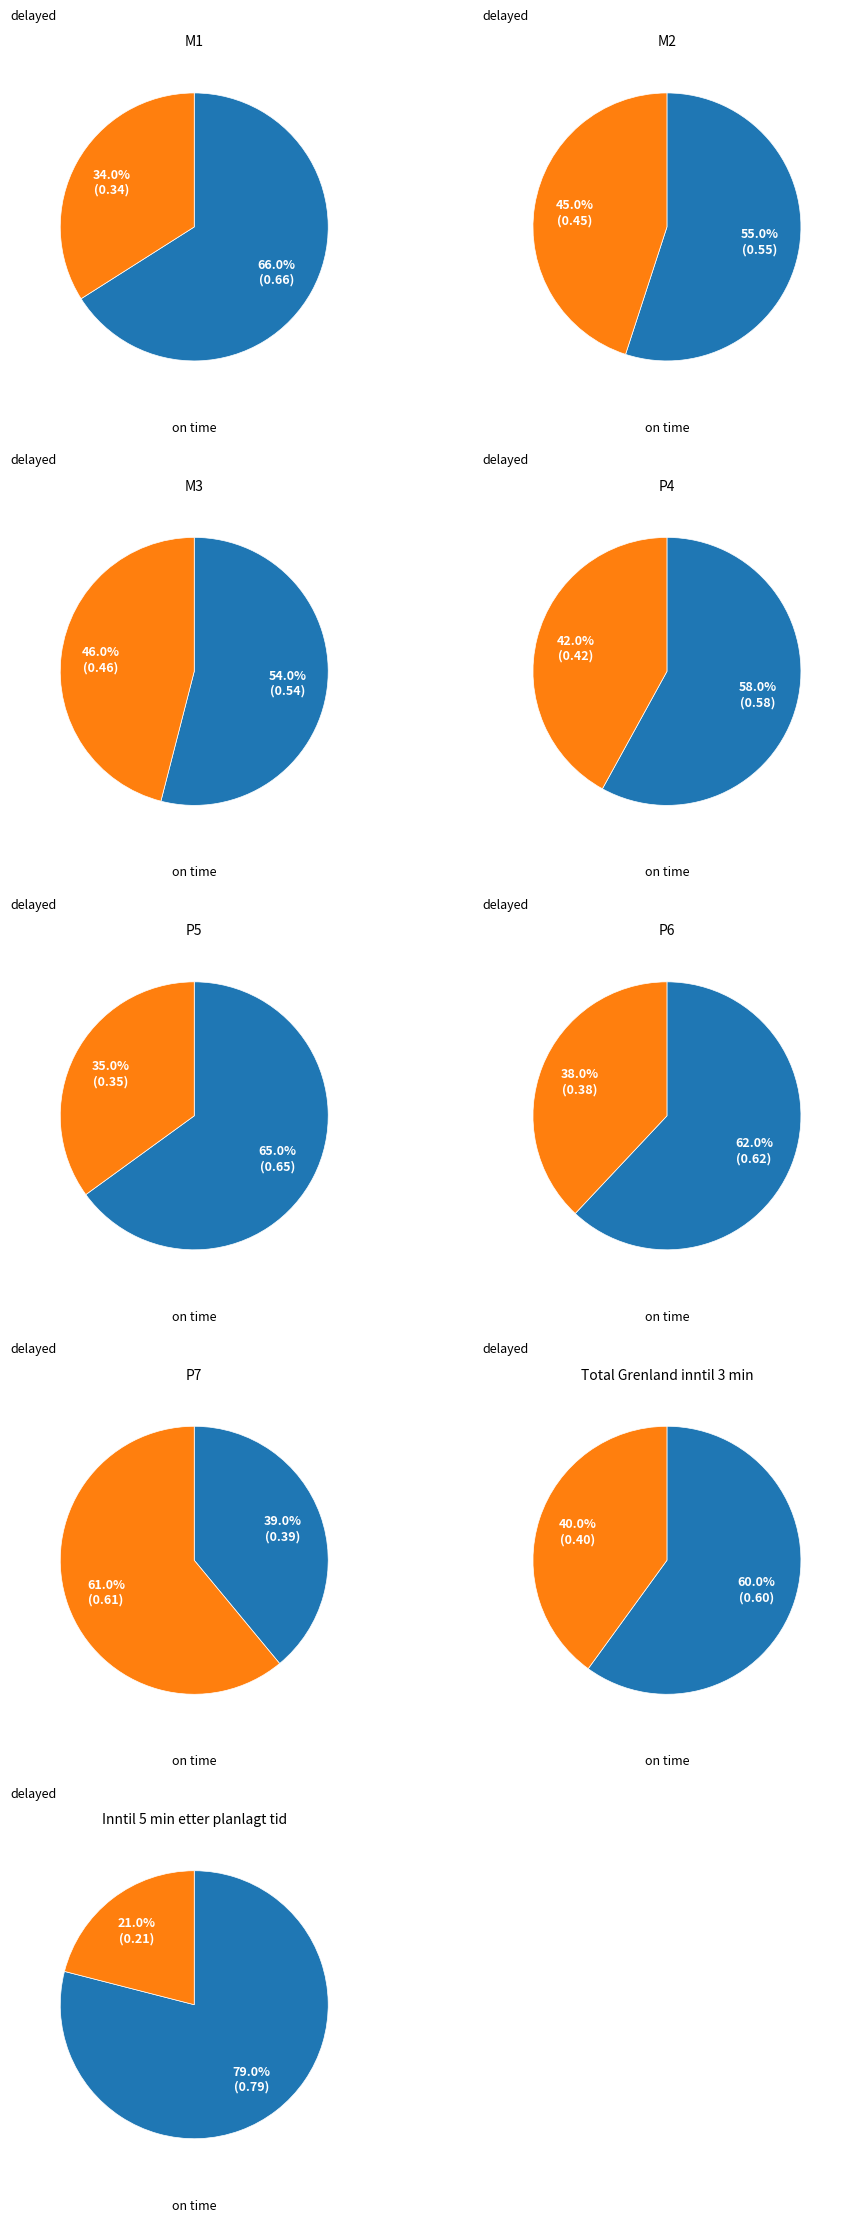

The P4 slice represents 20% of the pie. True or false?

False